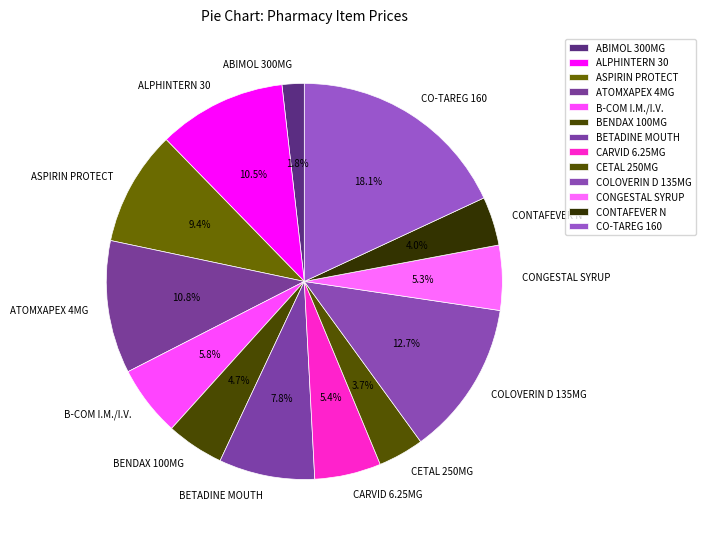

Count the number of slices in the pie.

13